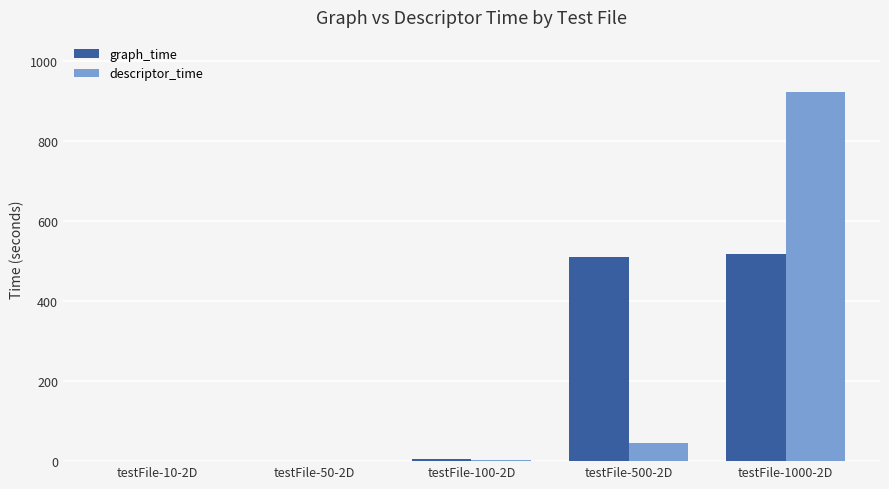

Is the value of graph_time at testFile-10-2D greater than the value of descriptor_time at testFile-500-2D?

No